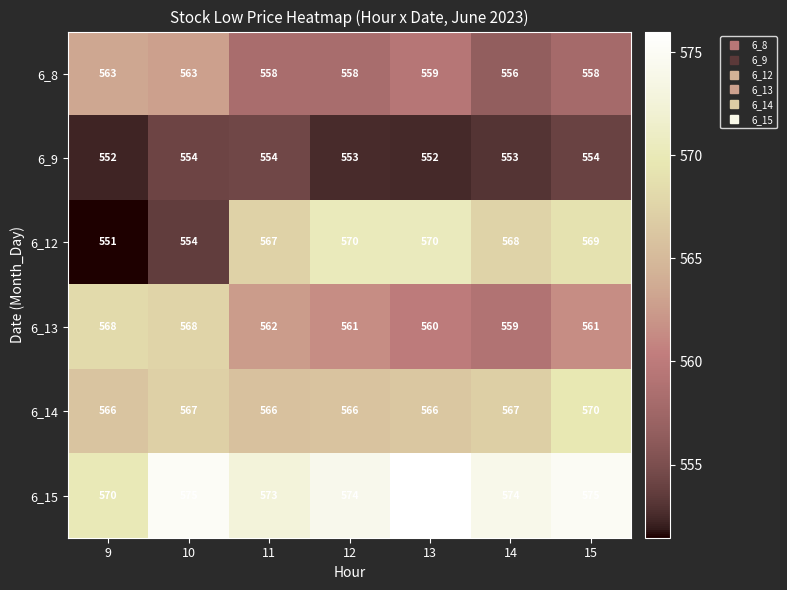

True or false: 6_9 has a value of 241 at 12.

False